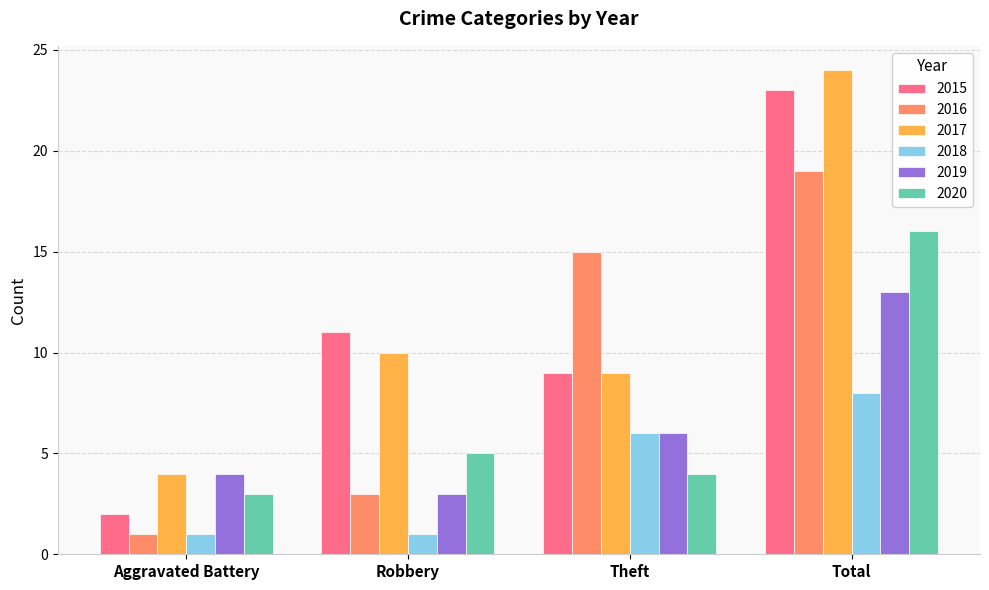

Reading right to left, list all the values displayed in this chart.

2015: Total=23	Theft=9	Robbery=11	Aggravated Battery=2
2016: Total=19	Theft=15	Robbery=3	Aggravated Battery=1
2017: Total=24	Theft=9	Robbery=10	Aggravated Battery=4
2018: Total=8	Theft=6	Robbery=1	Aggravated Battery=1
2019: Total=13	Theft=6	Robbery=3	Aggravated Battery=4
2020: Total=16	Theft=4	Robbery=5	Aggravated Battery=3